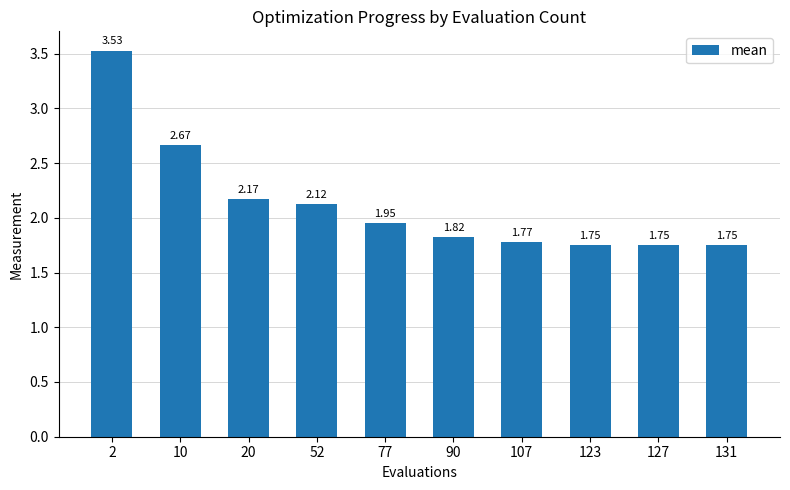

What is the change in value from 10 to 123?

-0.9